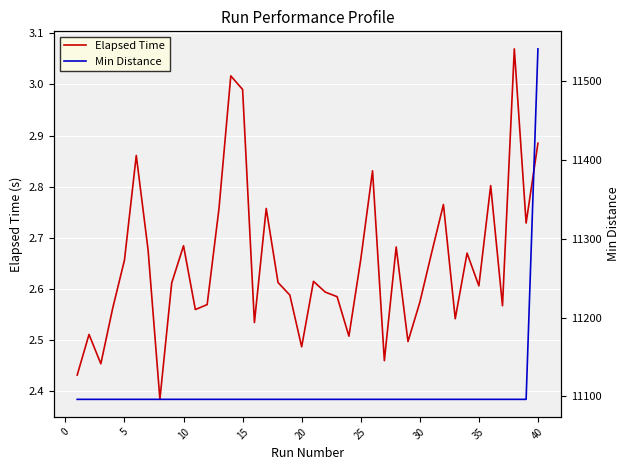

True or false: Elapsed Time and Min Distance intersect in this chart.

False